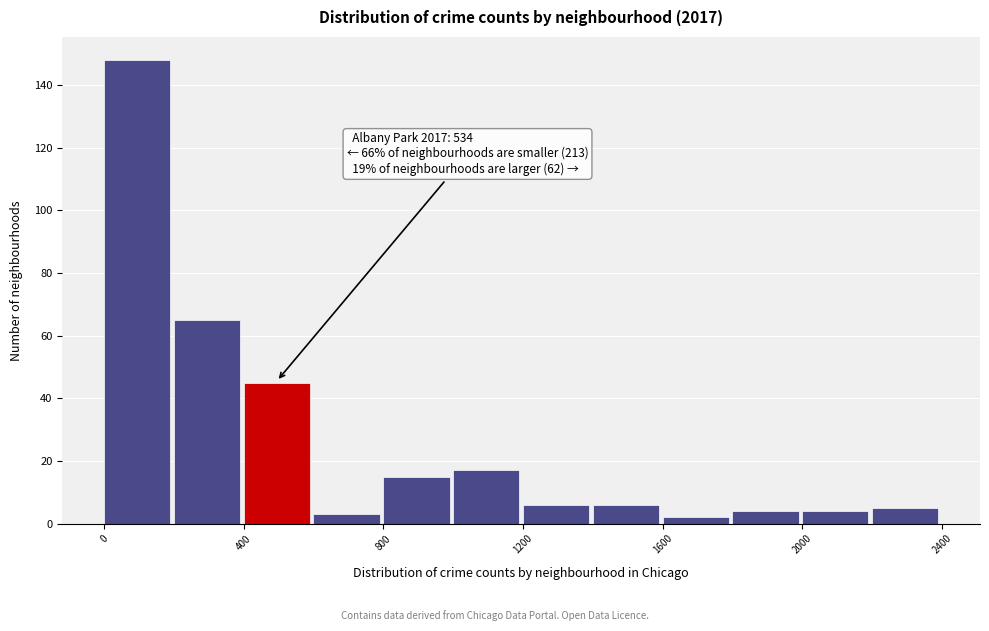

Which range on the x-axis has the tallest bar?

0 to 200